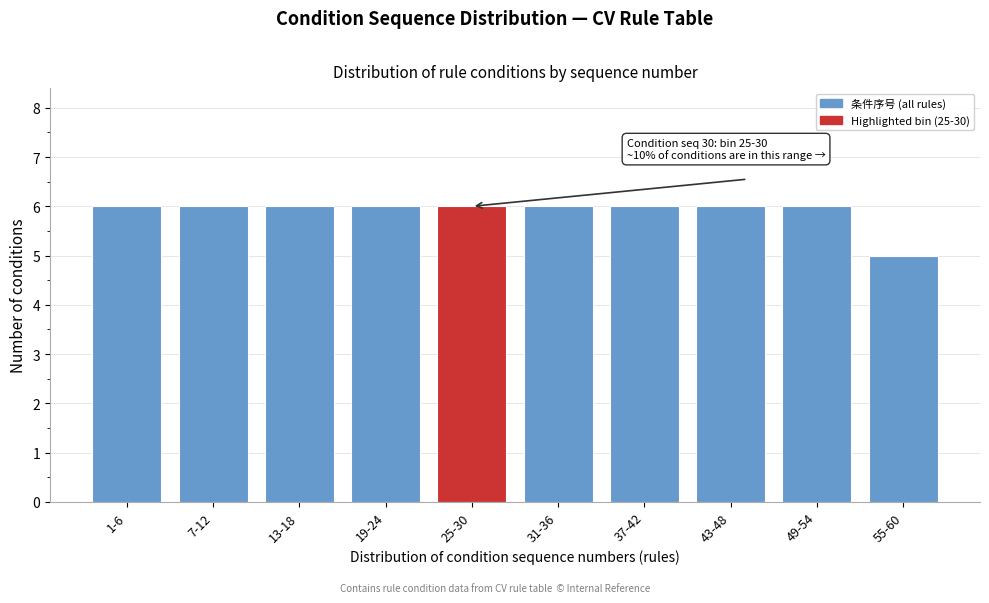

Reading left to right, list all the values displayed in this chart.

6	6	6	6	6	6	6	6	6	5